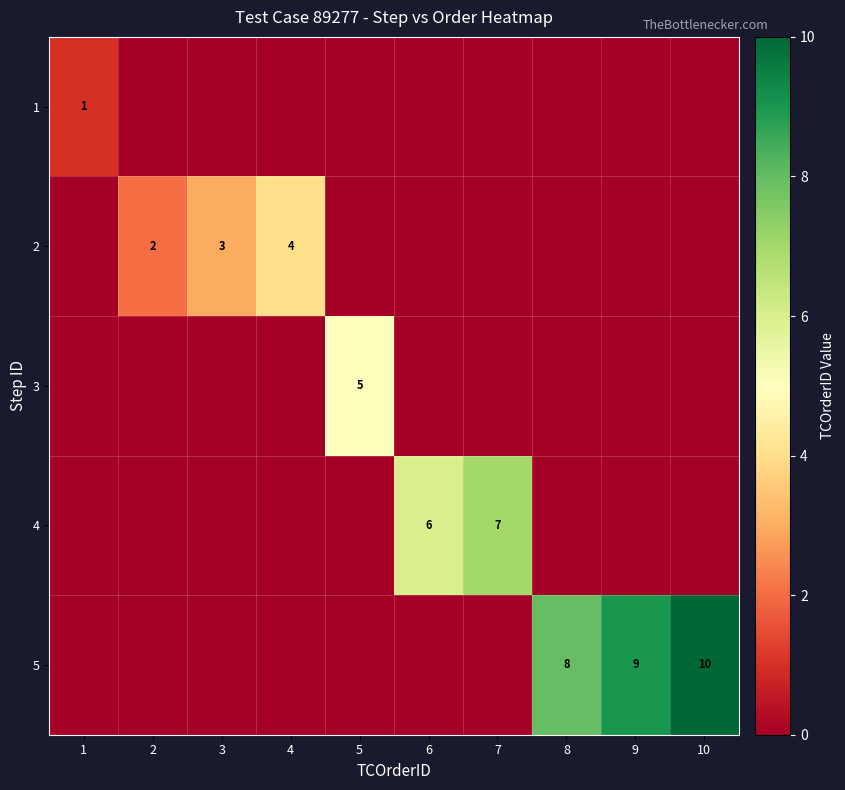

Which category has the lowest value across all series?

2